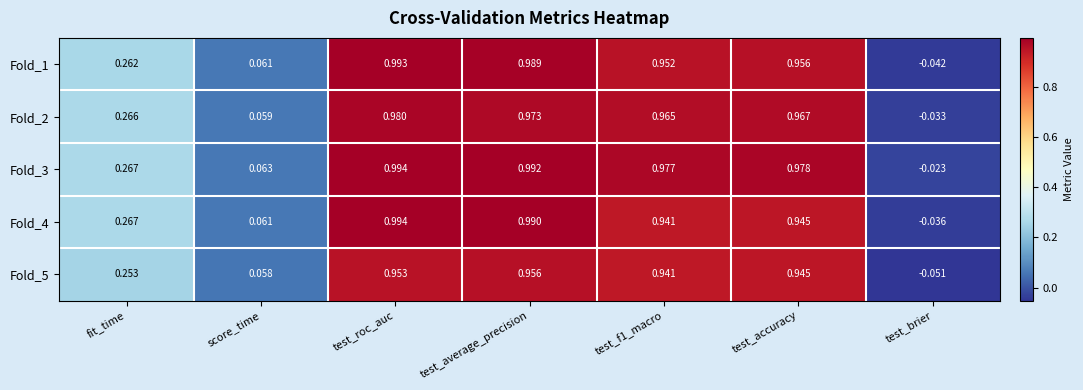

At which category is the sum across all series the highest?

test_roc_auc